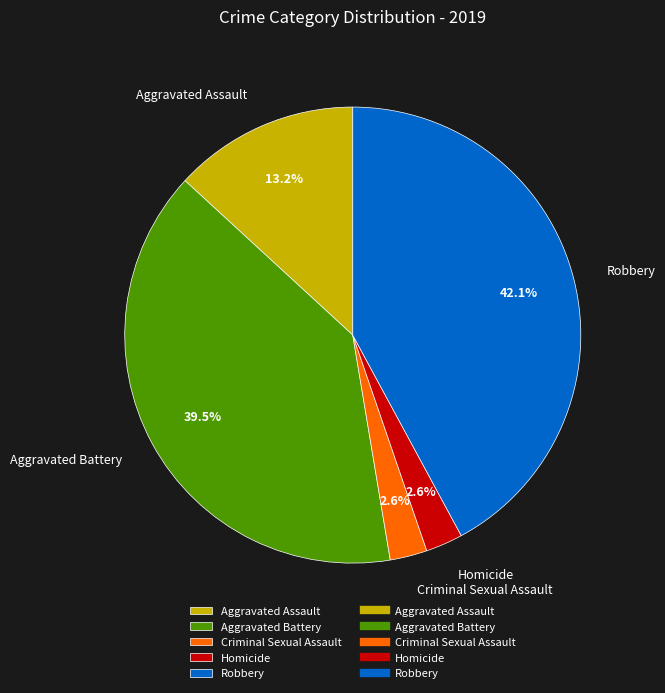

How many slices are in this pie chart?

5